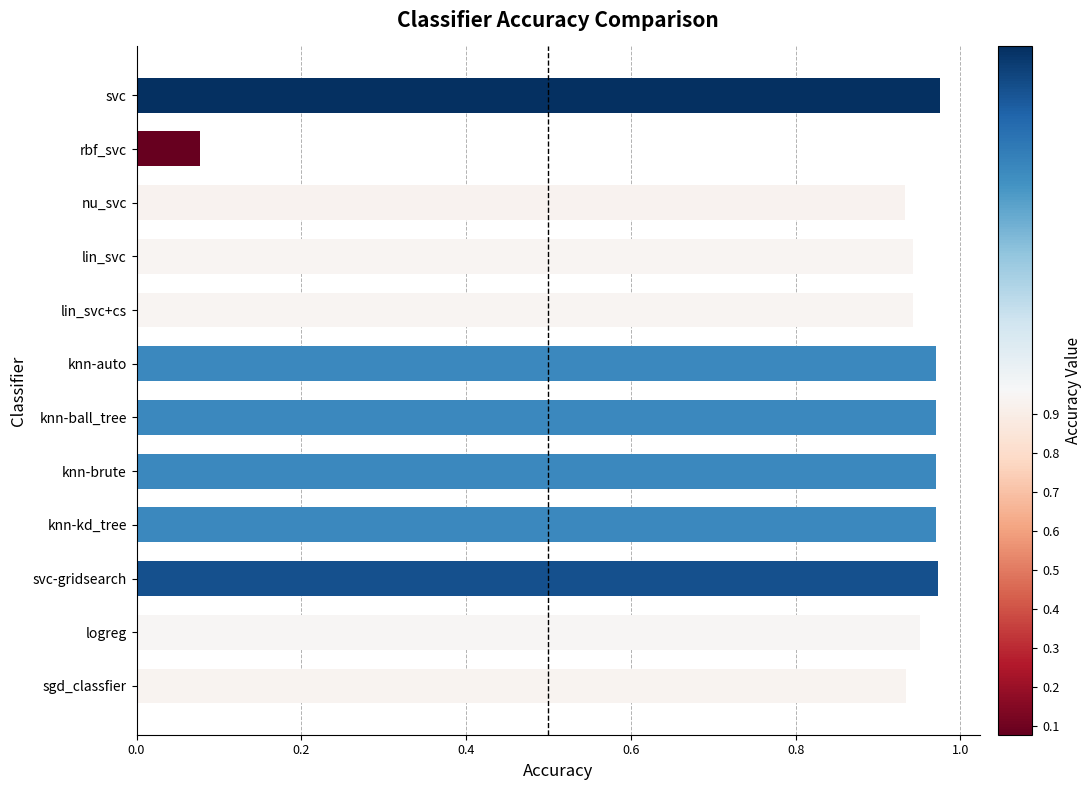

Which label corresponds to the smallest value in the chart?

rbf_svc